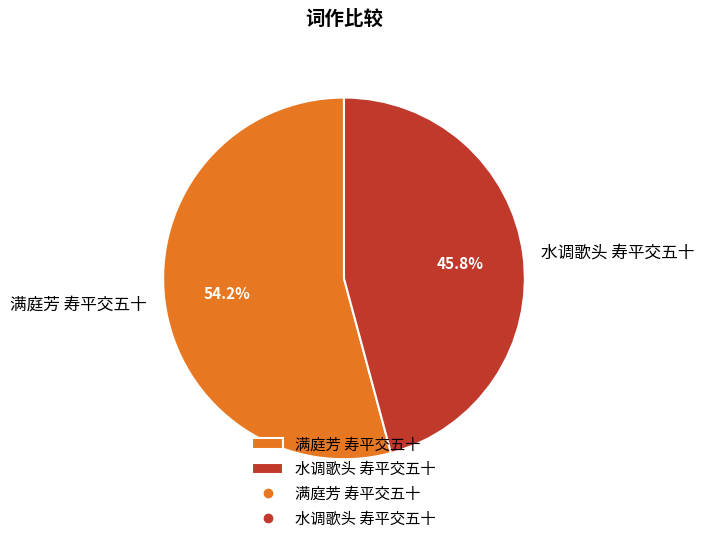

Which slice represents more than half of the pie?

满庭芳 寿平交五十